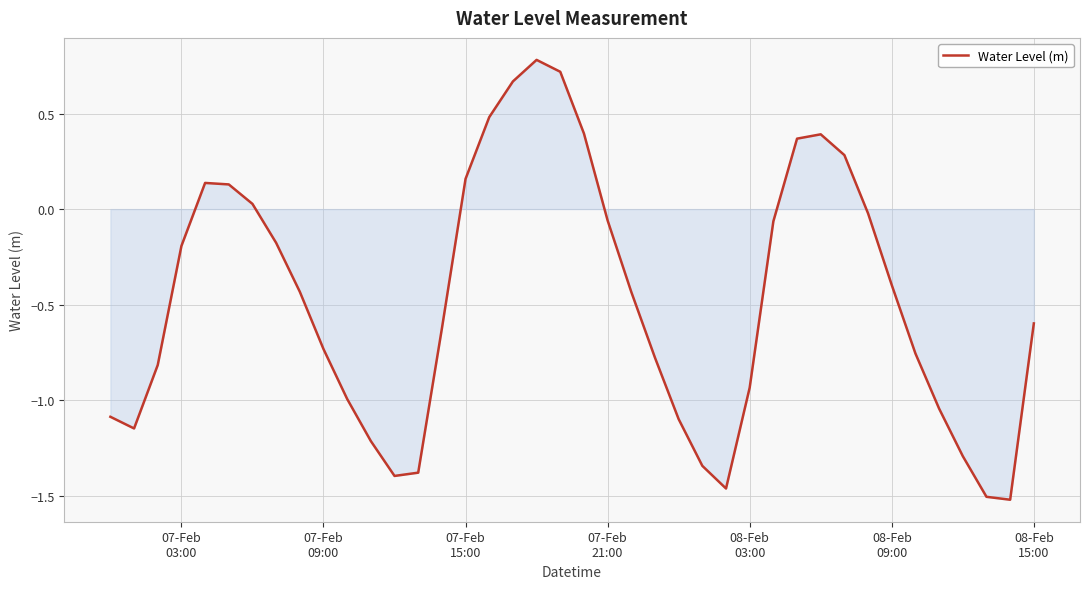

How many lines are shown in the chart?

1